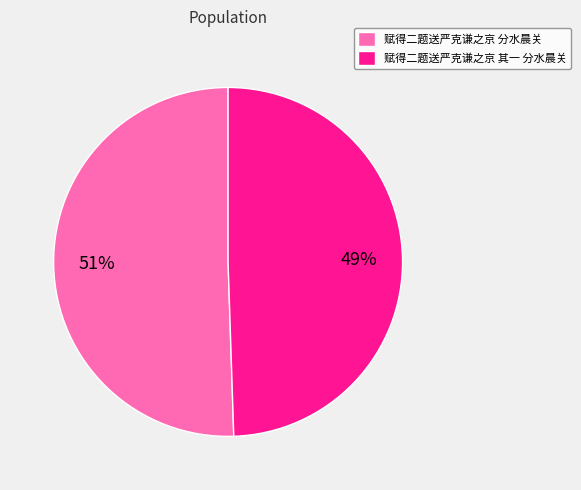

Count the number of slices in the pie.

2